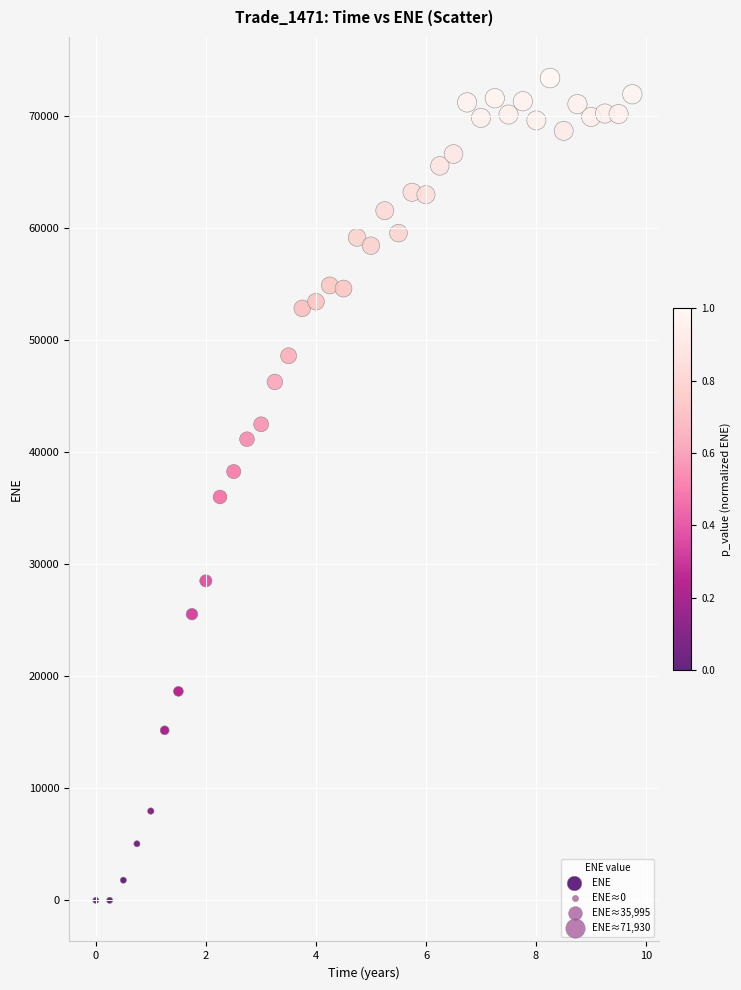

What is the range of X values (max minus min)?

9.7